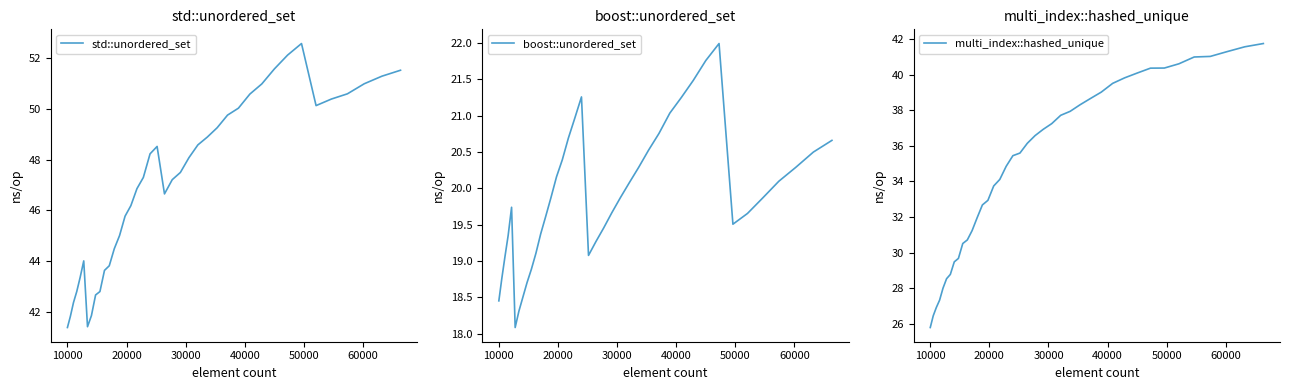

What is the maximum value for std::unordered_set?

52.6